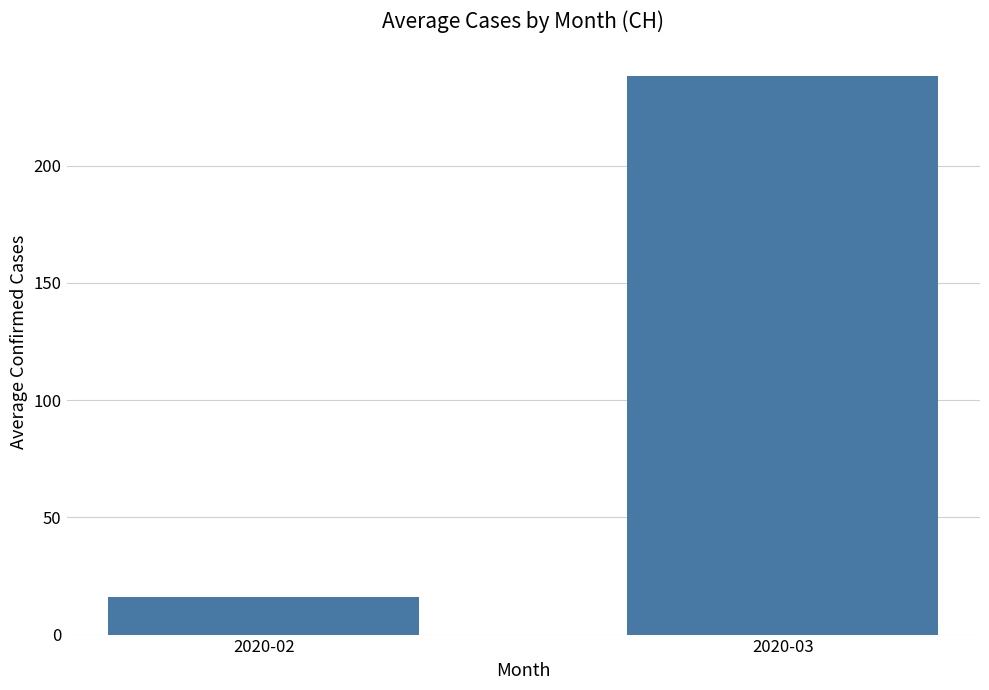

True or false: the data shows 91 at 2020-03.

False